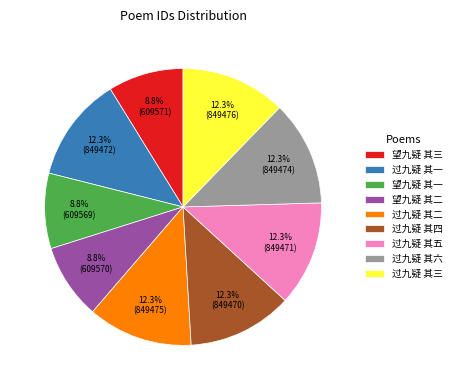

Do 过九疑 其六 and 望九疑 其一 together represent more than half of the pie?

No